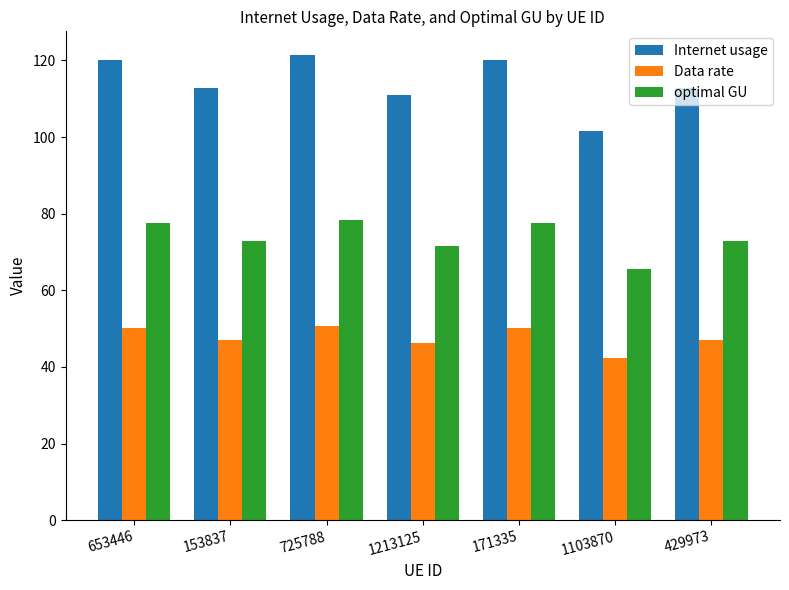

Which series has the largest range (max minus min)?

Internet usage